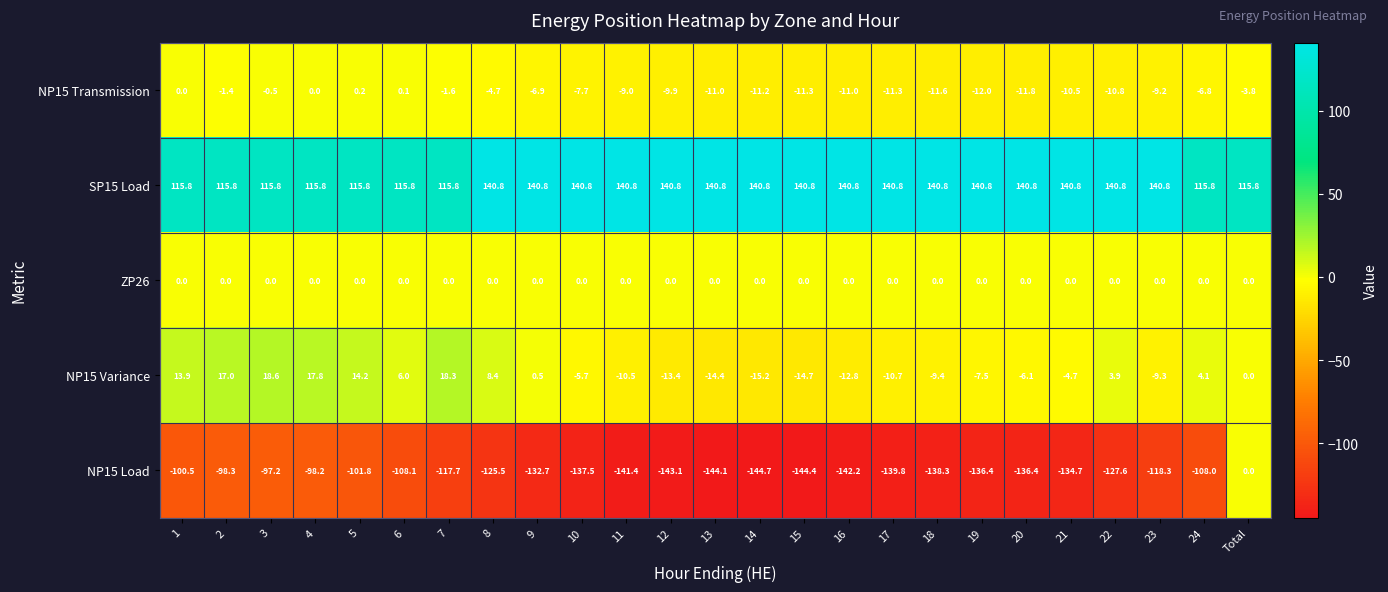

How many data points in NP15 Transmission are less than -9?

12